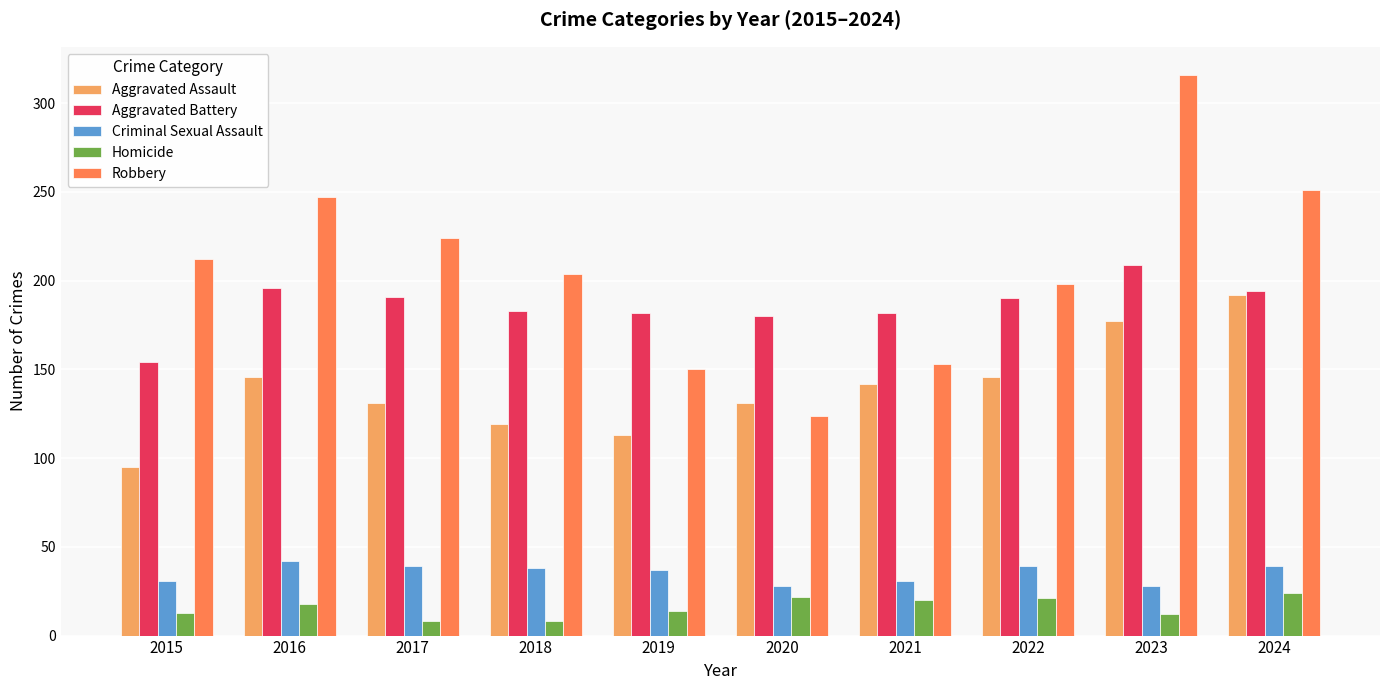

At how many categories does at least one series exceed 169?

10